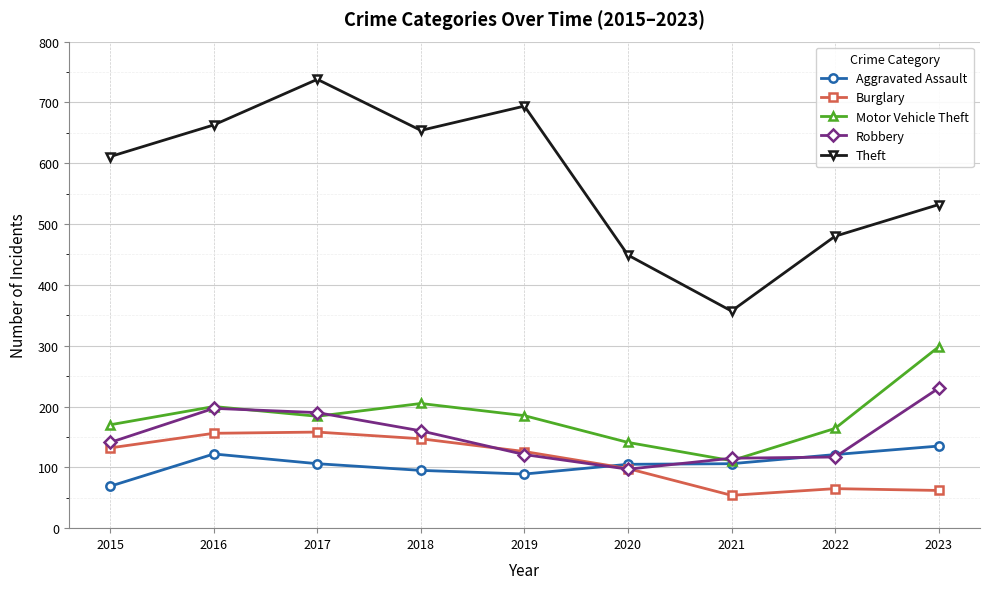

Where does the Motor Vehicle Theft series first go above 184?

2016